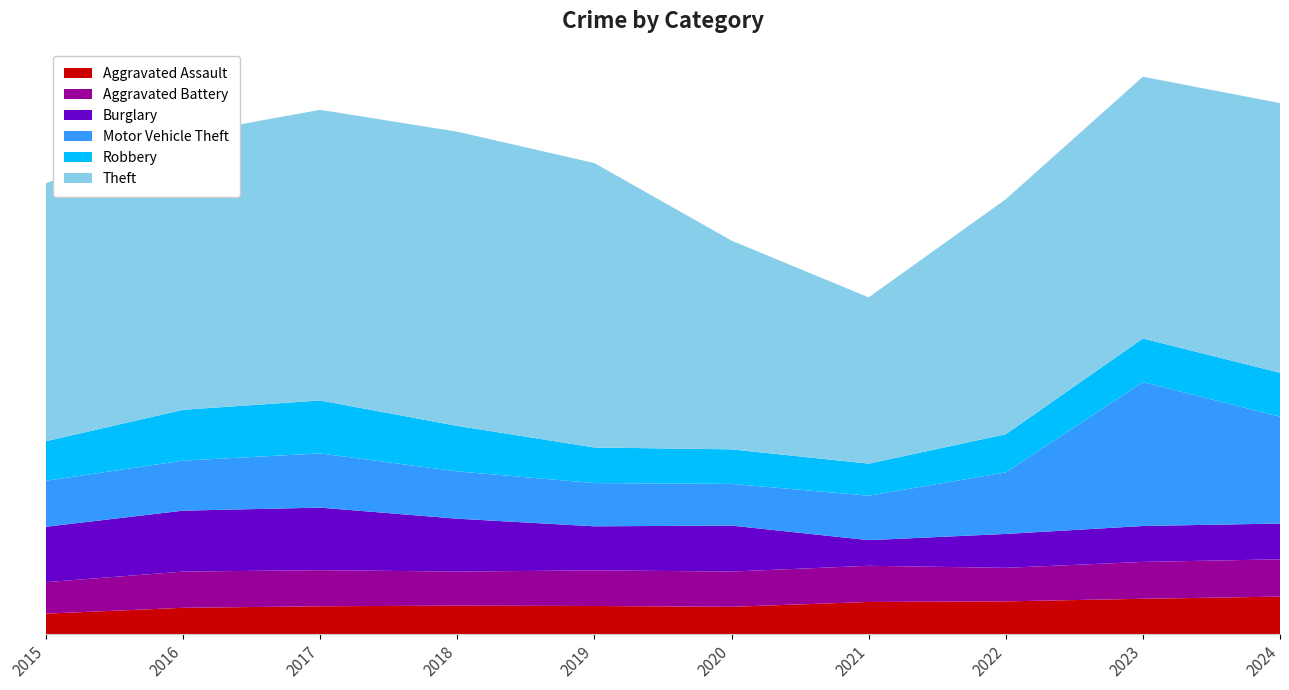

Reading right to left, extract all data points from this chart.

Aggravated Assault: 3402	3207	2973	2918	2479	2554	2585	2530	2389	1862
Aggravated Battery: 3376	3335	3032	3273	3191	3223	3082	3264	3278	2847
Burglary: 3237	3250	3068	2322	4159	3986	4785	5660	5513	5013
Motor Vehicle Theft: 9670	13020	5567	4024	3772	3913	4280	4904	4528	4159
Robbery: 3968	3945	3454	2896	3126	3221	4118	4791	4599	3581
Theft: 24402	23687	21263	15044	18886	25733	26620	26297	24897	23350